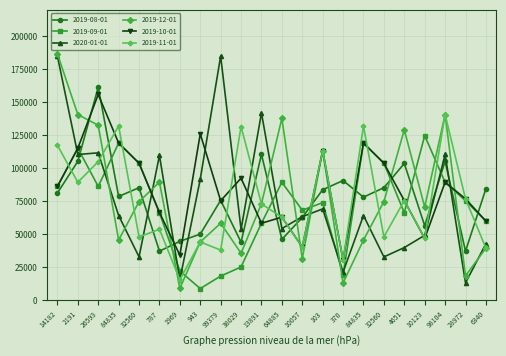

How many categories are shown in the chart?

22